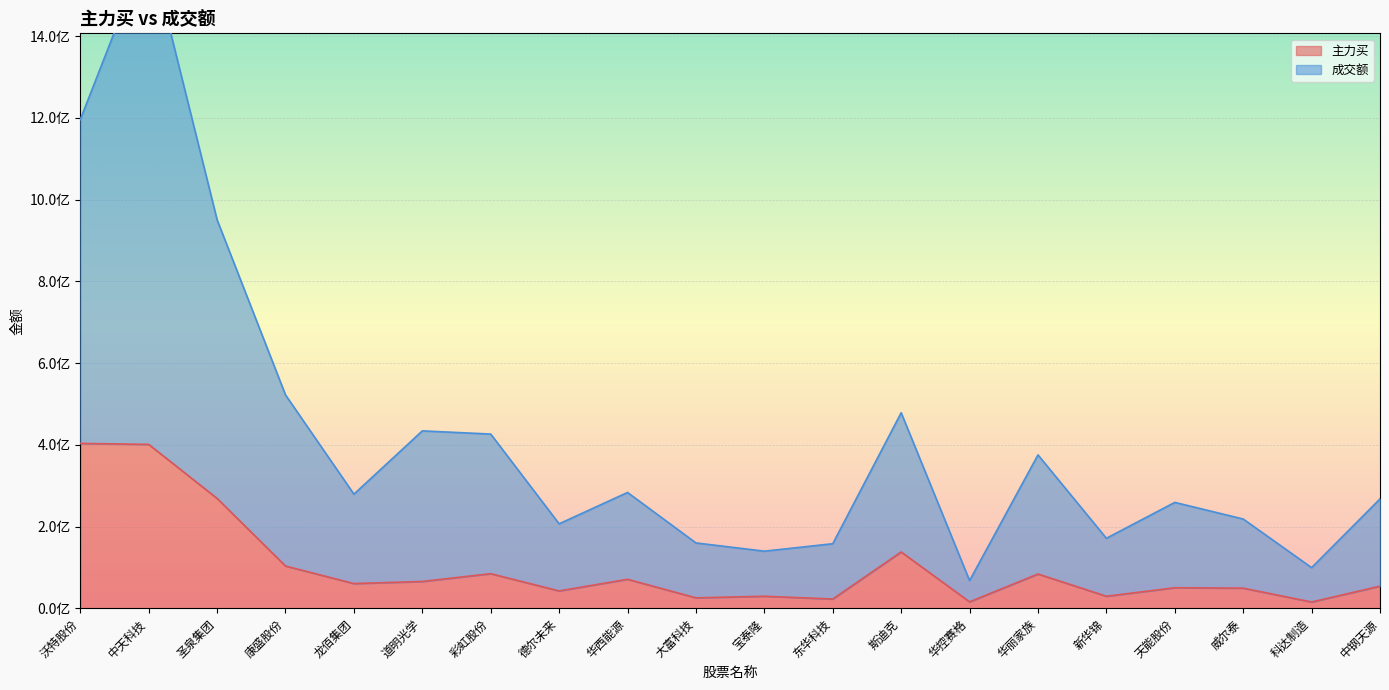

What is the label of the 7th point from the left?

彩虹股份